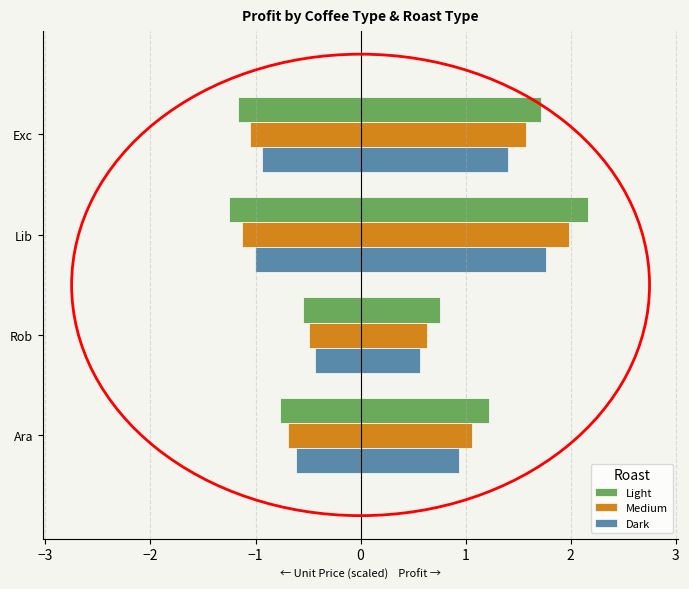

Which series has the widest spread of values?

Light